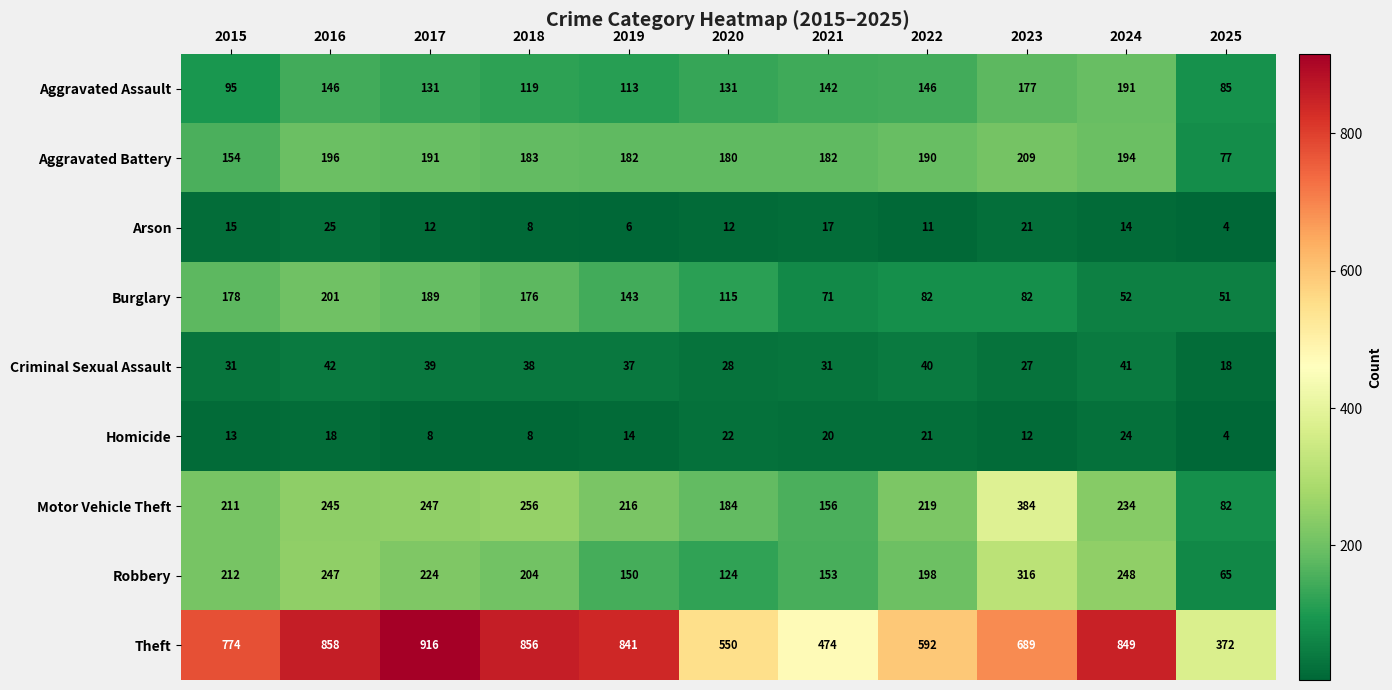

Which label corresponds to the smallest value in the chart?

2025